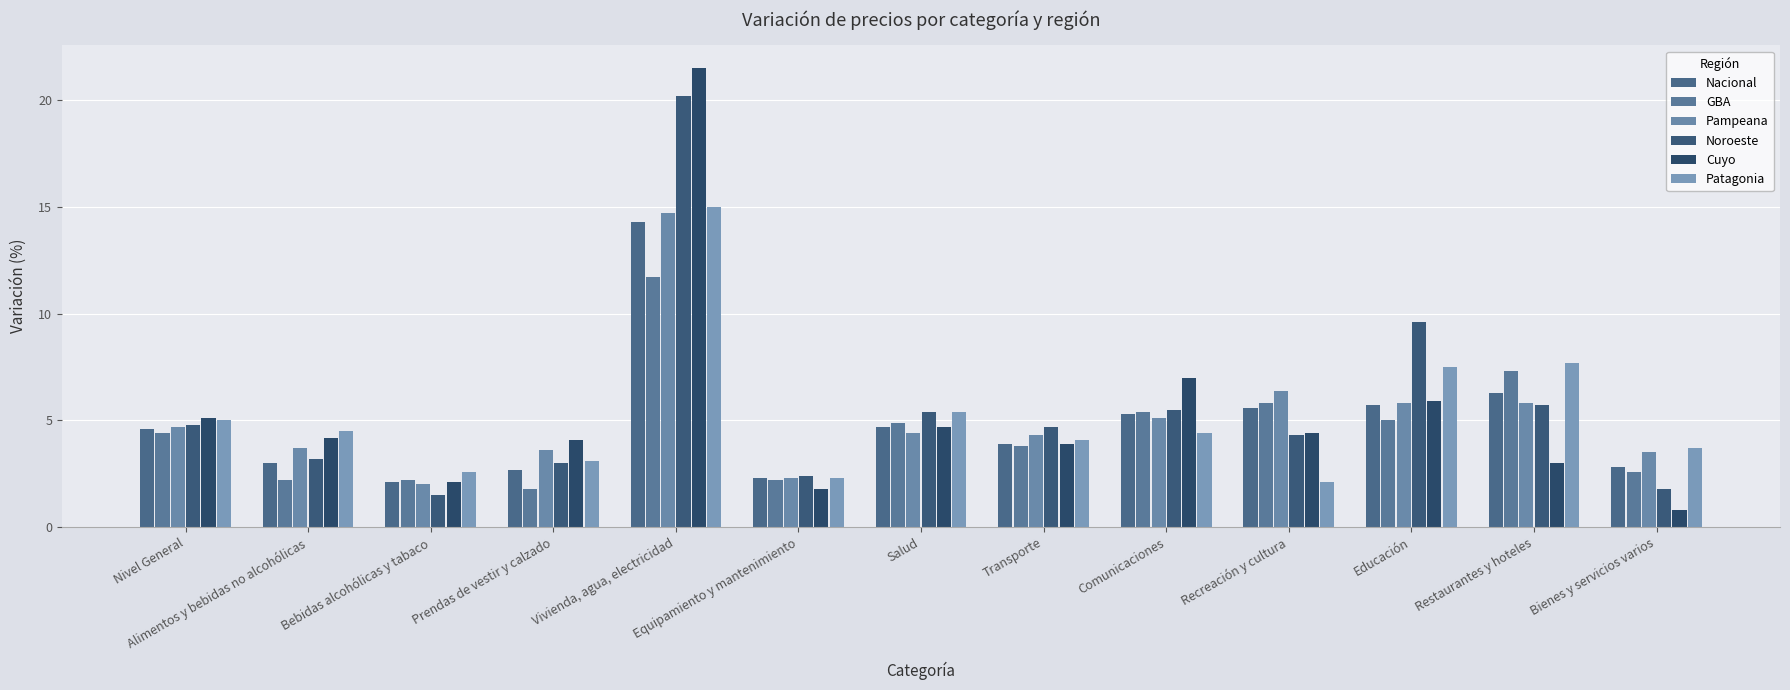

True or false: GBA has a value of 5.0 at Educación.

True